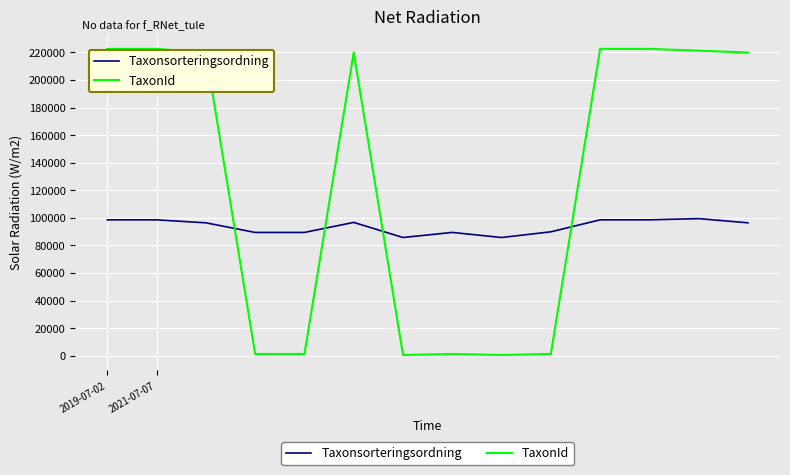

List the series in order of their overall mean, lowest first.

Taxonsorteringsordning, TaxonId